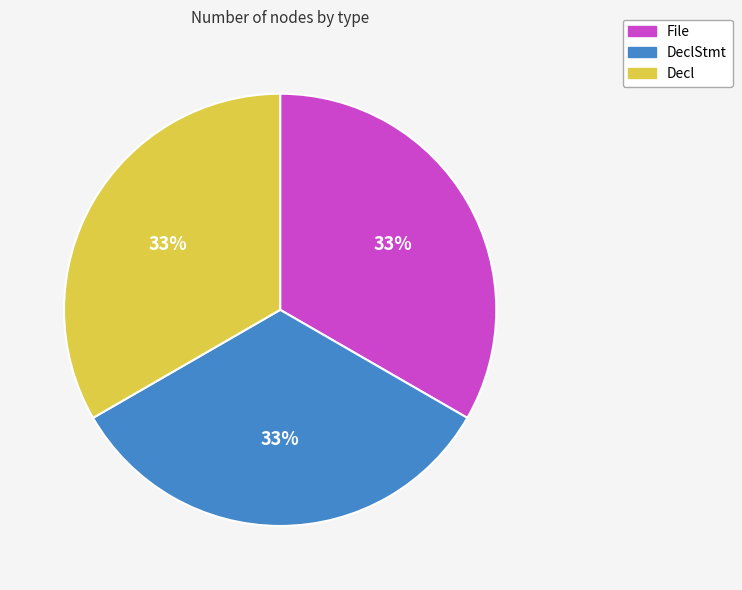

Is there a majority slice in this chart?

No